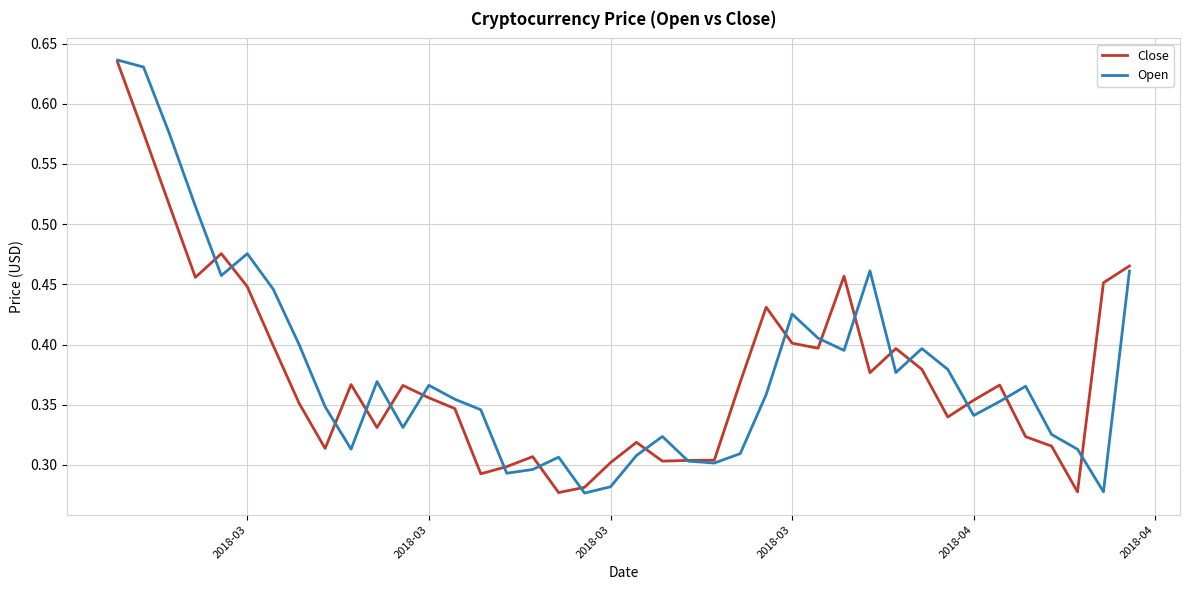

What are all the series names shown in the legend?

Close, Open